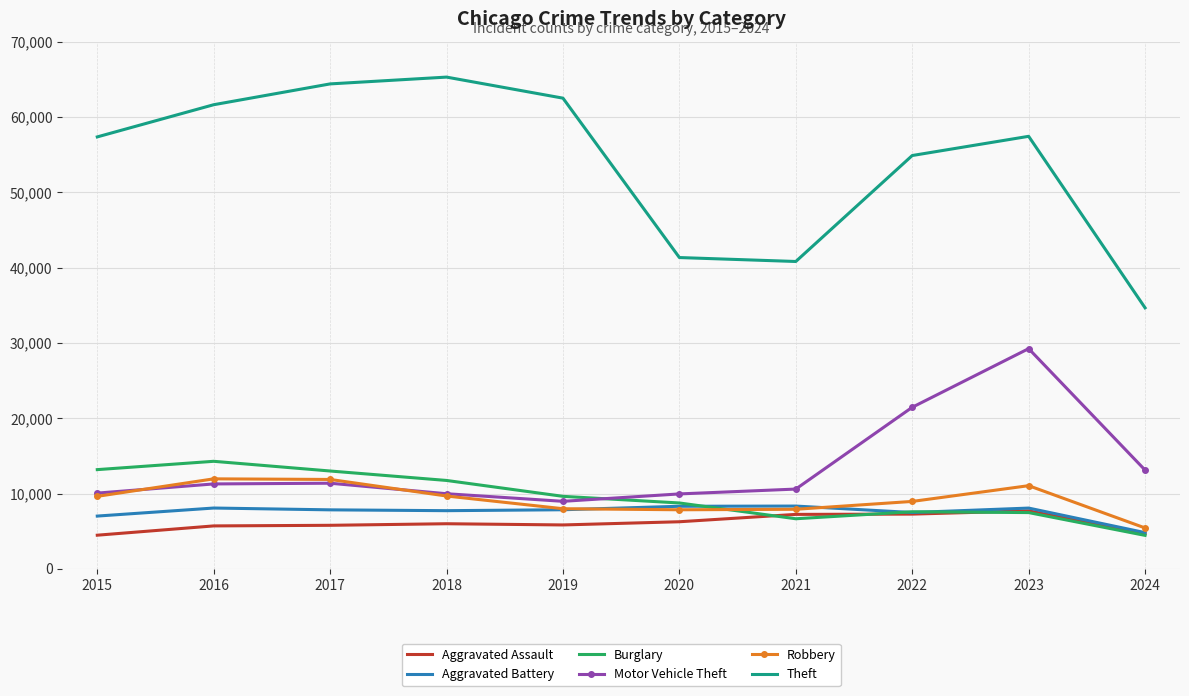

Rank the series by their maximum value, from highest to lowest.

Theft, Motor Vehicle Theft, Burglary, Robbery, Aggravated Battery, Aggravated Assault